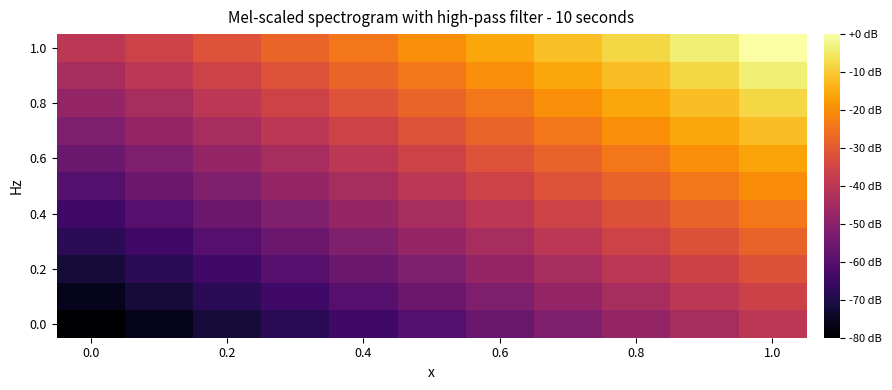

At which category is the sum across all series the highest?

1.0